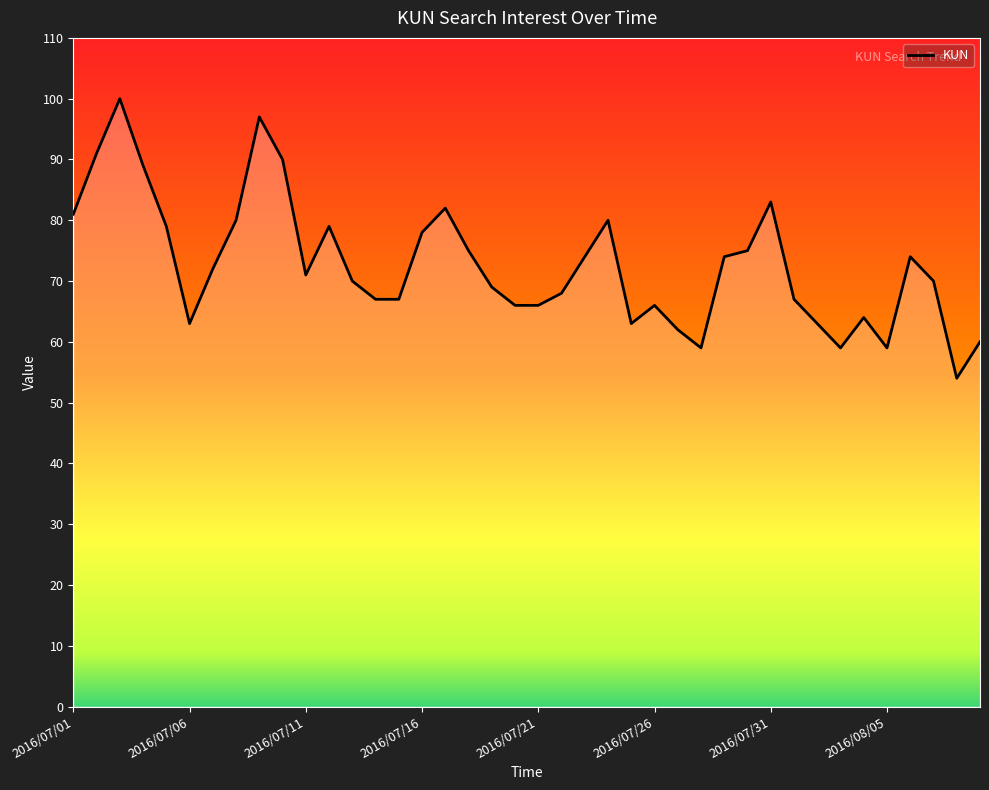

What is the difference between the maximum and minimum values?

46